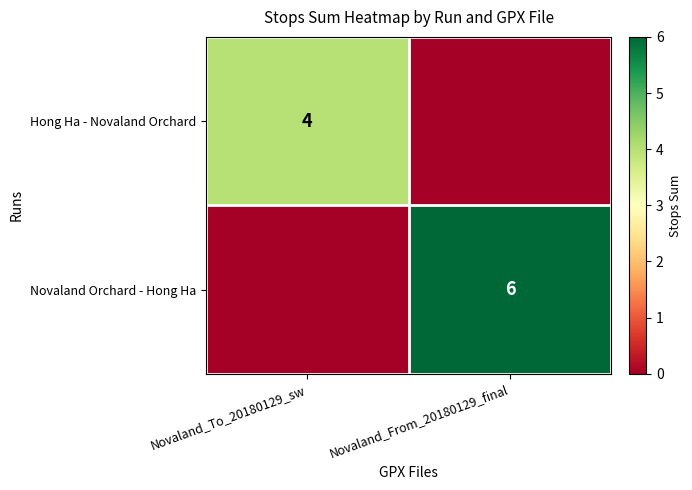

Is the value of Hong Ha - Novaland Orchard at Novaland_To_20180129_sw greater than the value of Novaland Orchard - Hong Ha at Novaland_From_20180129_final?

No